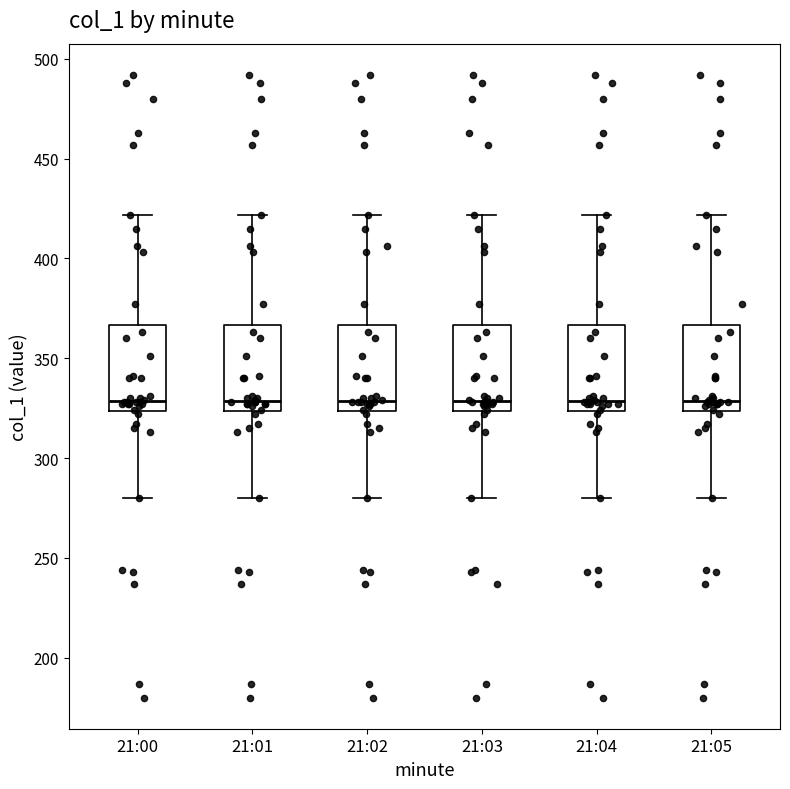

Reading left to right, transcribe this box plot: for each box, give where its median line is, the range the box spans, and where its two whiskers end, as read against the y-axis. The values are not printed on the chart, so give them approximately, as read against the axis.

21:00: median 330, box 325 to 365, whiskers 280 to 420
21:01: median 330, box 325 to 365, whiskers 280 to 420
21:02: median 330, box 325 to 365, whiskers 280 to 420
21:03: median 330, box 325 to 365, whiskers 280 to 420
21:04: median 330, box 325 to 365, whiskers 280 to 420
21:05: median 330, box 325 to 365, whiskers 280 to 420